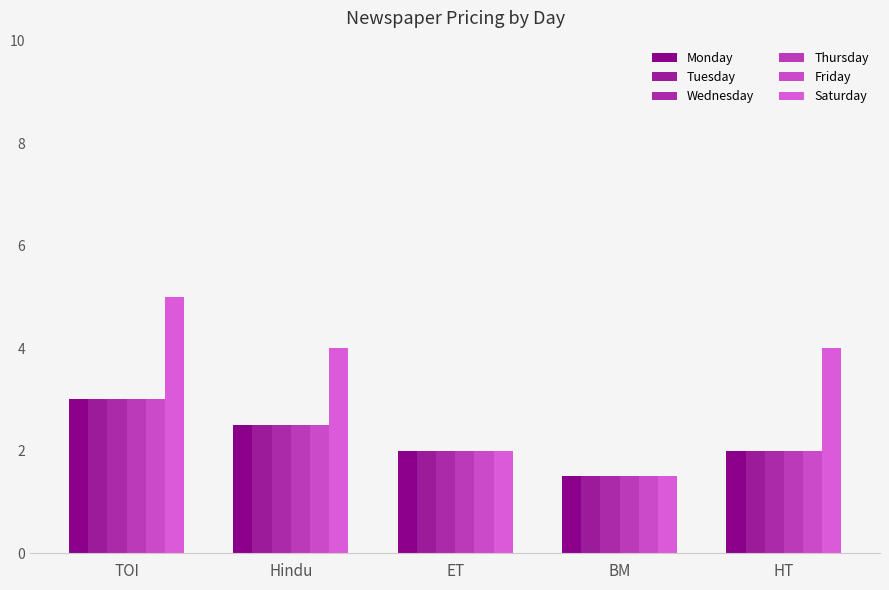

Rank the categories by Wednesday value from highest to lowest.

TOI, Hindu, ET, HT, BM